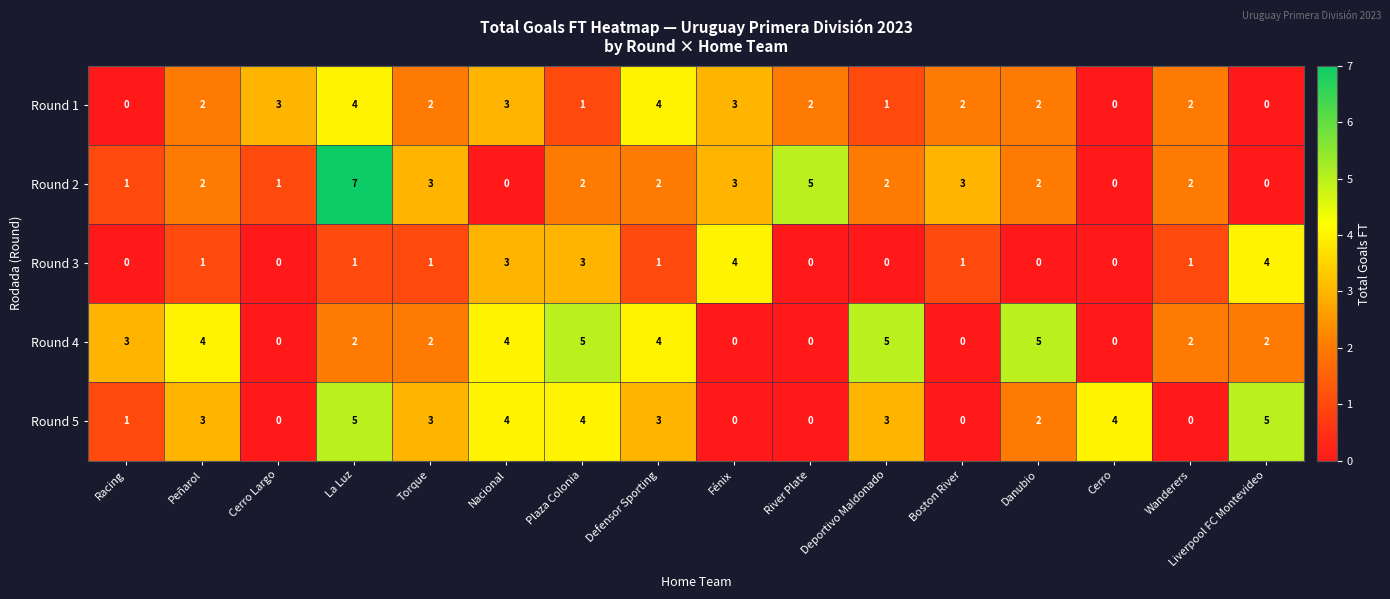

What is the difference between the maximum and minimum values in the Round 4 series?

5